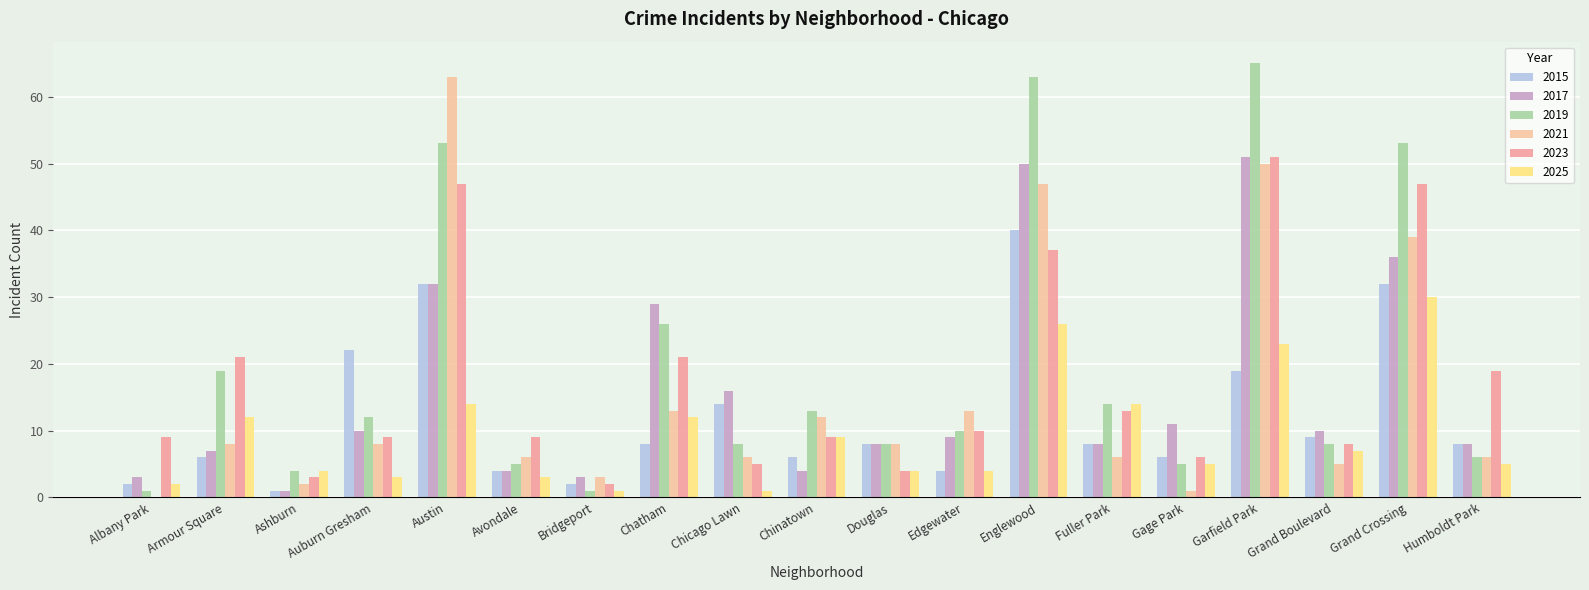

Where does the 2019 series first go above 10?

Armour Square